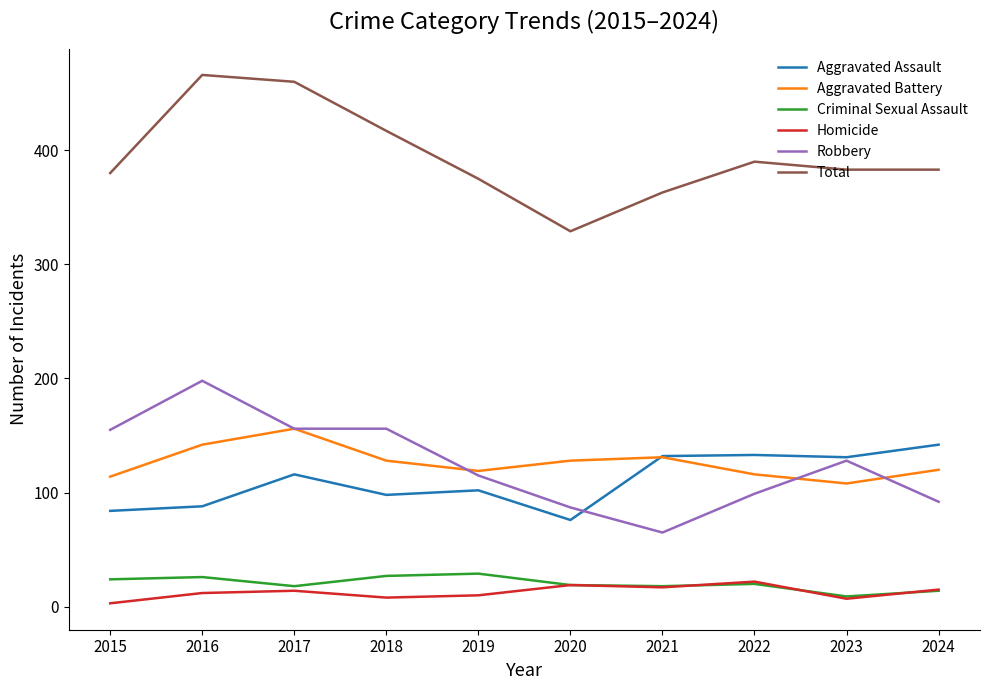

At which category does Total reach its first local peak?

2016